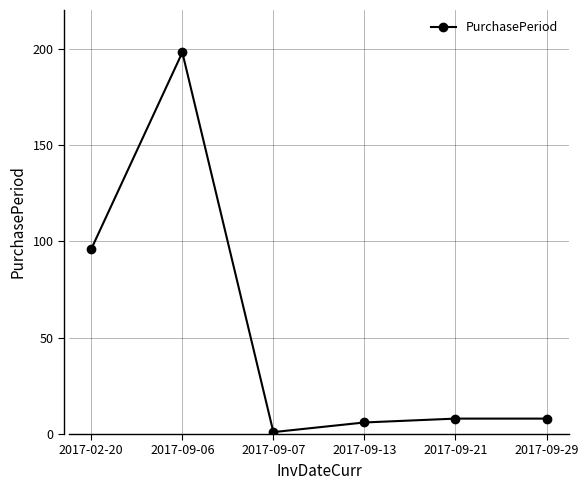

How many data points does each series have?

6